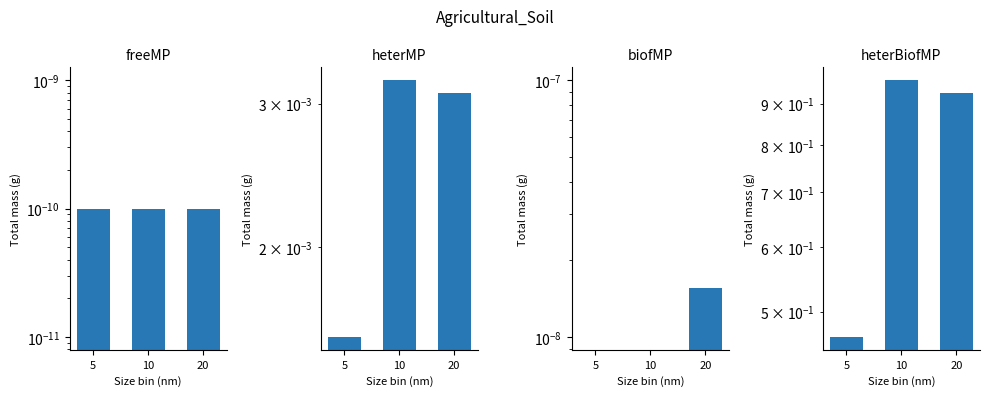

Is it true that the value at 20 is 0.9?

True